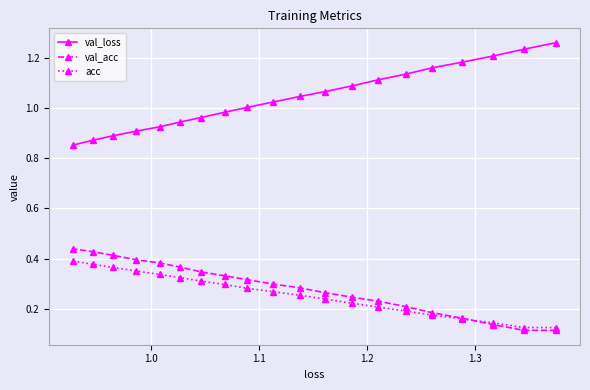

Which series has the largest total across all categories?

val_loss